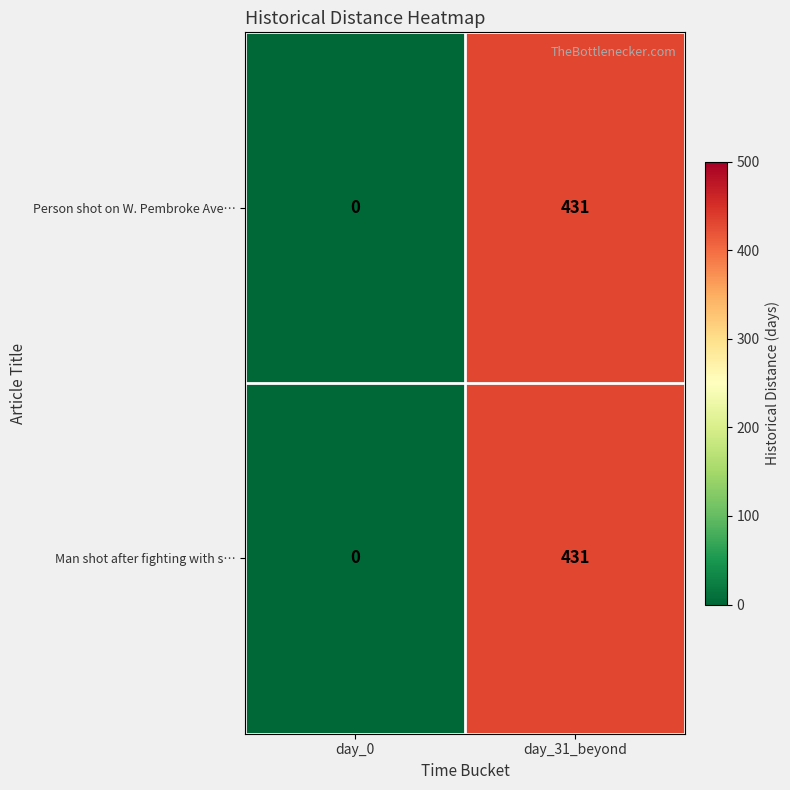

Which category has the lowest value in the Person shot on W. Pembroke Ave… series?

day_0